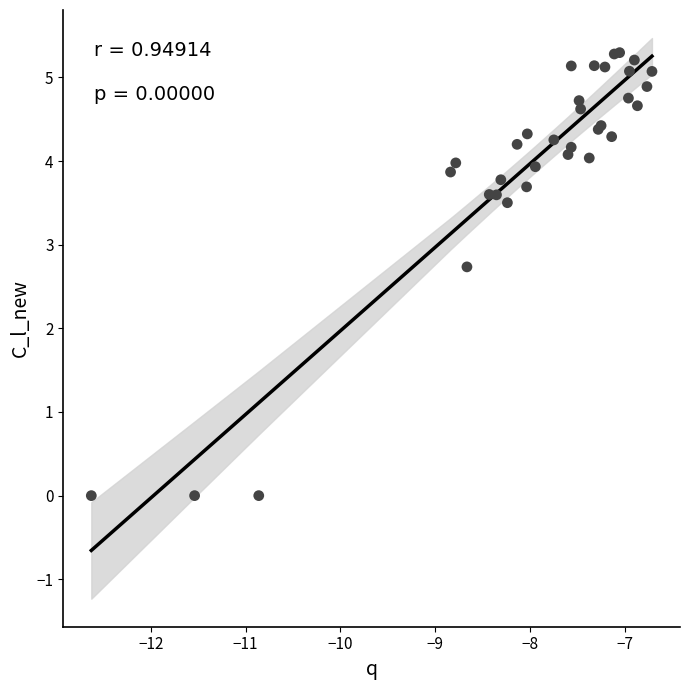

What Y value in the scatter plot is closest to 2?

2.7